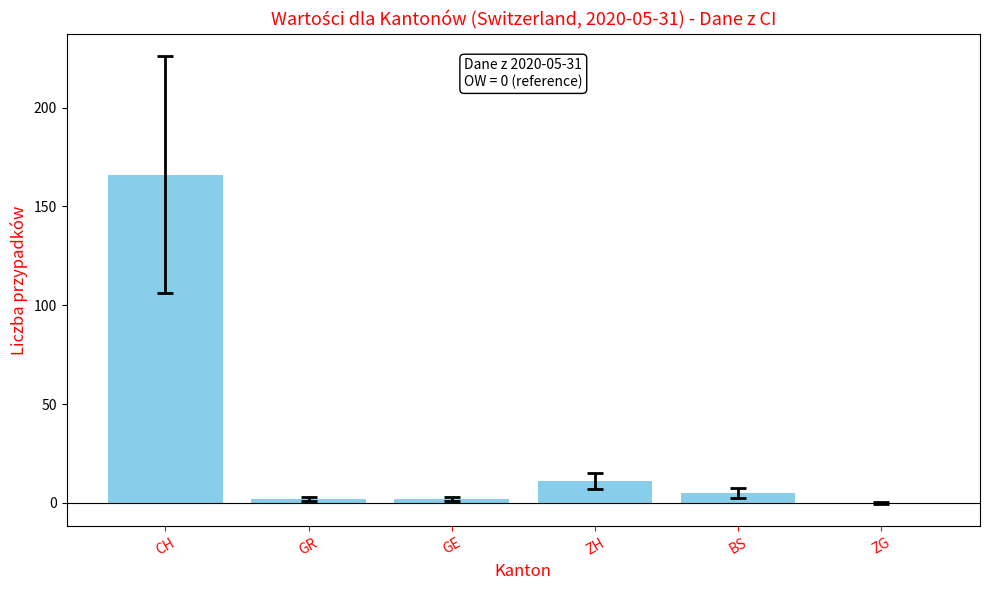

Where does the data first go above 5?

CH